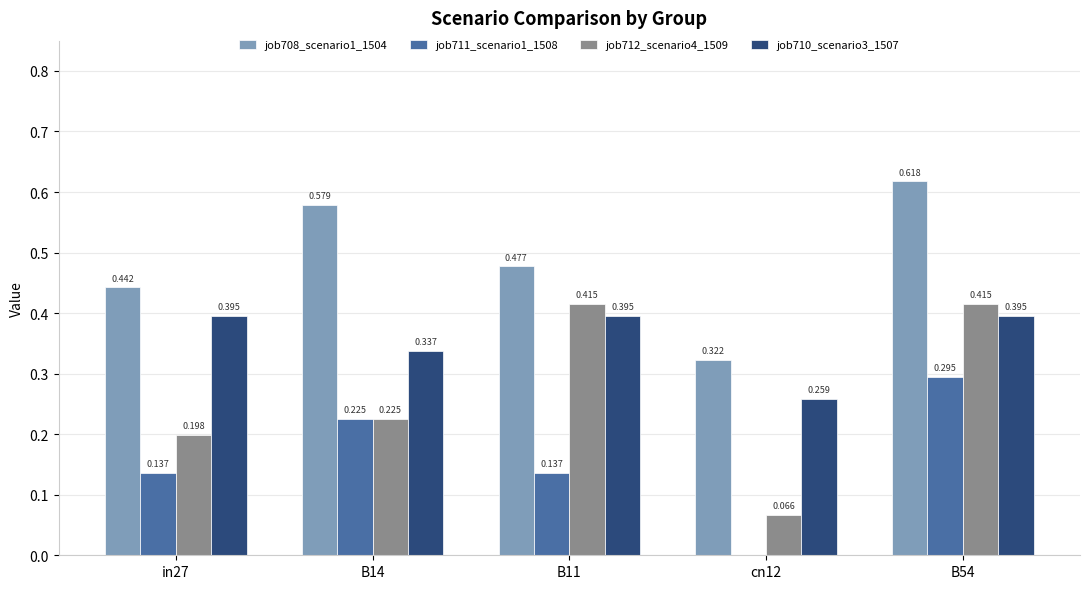

Is the value of job710_scenario3_1507 at B54 greater than the value of job712_scenario4_1509 at B14?

Yes